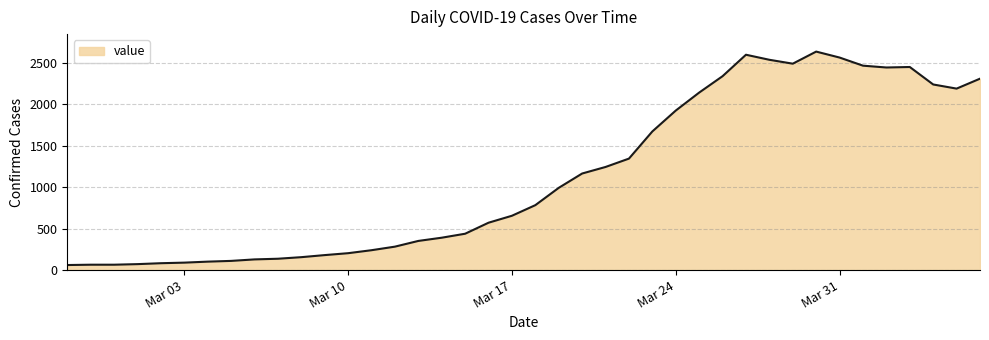

What is the smallest value displayed?

61